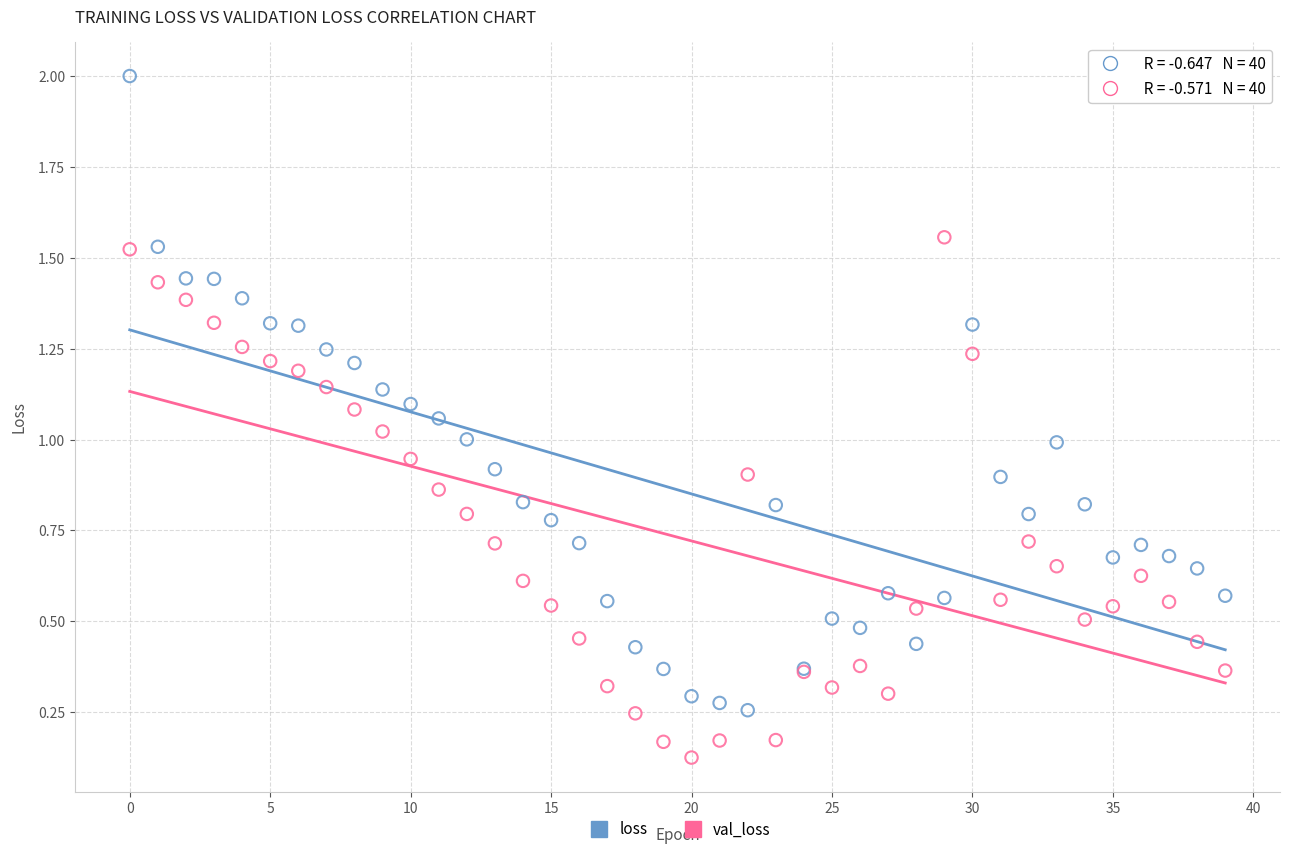

Which series has the largest Y range (max minus min)?

loss